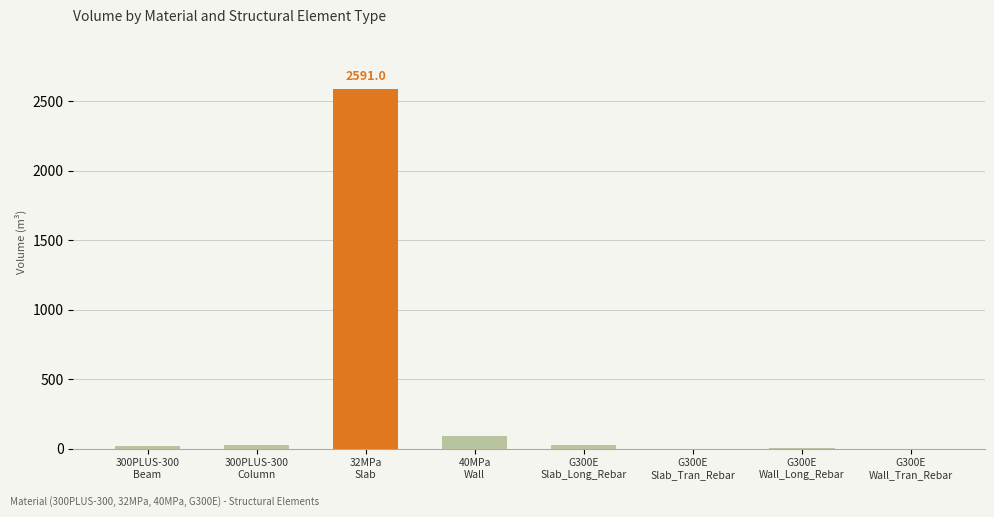

What is the sum of all values?

2749.0